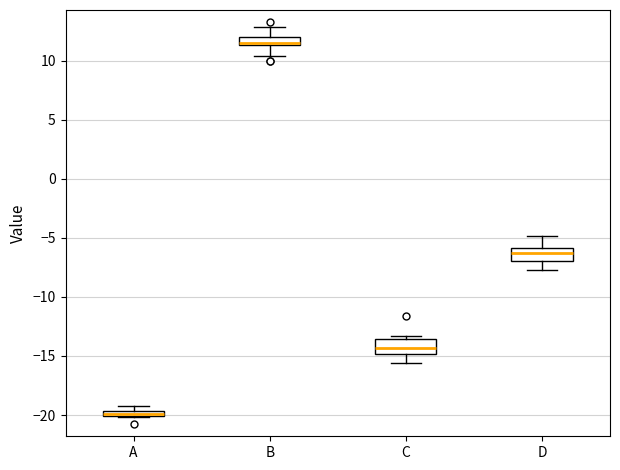

Which box has the lowest median line?

A